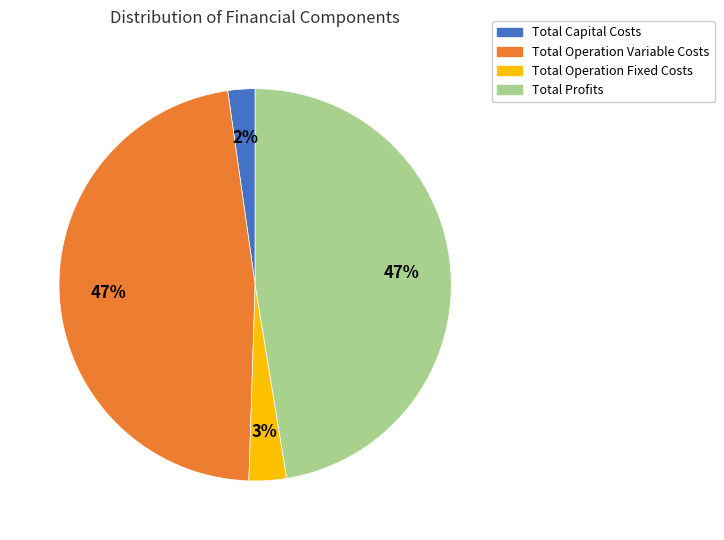

How many slices are in this pie chart?

4